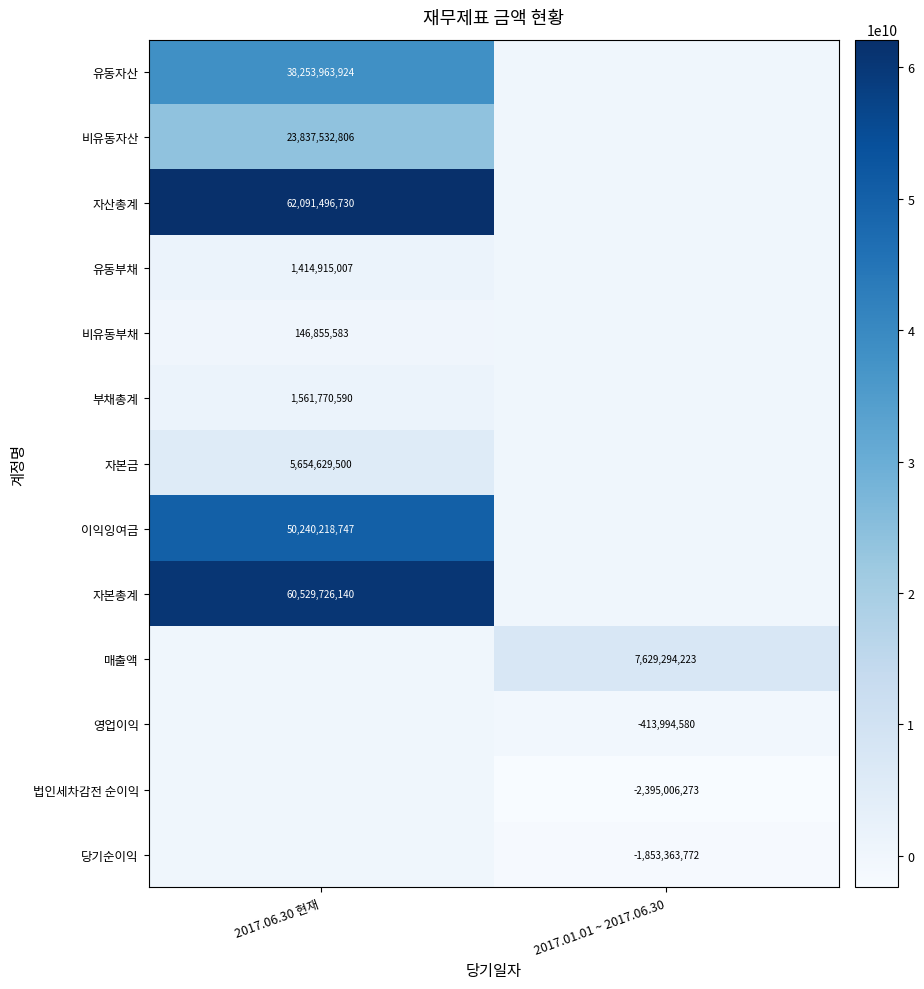

At how many categories does at least one series exceed 41278235513?

1